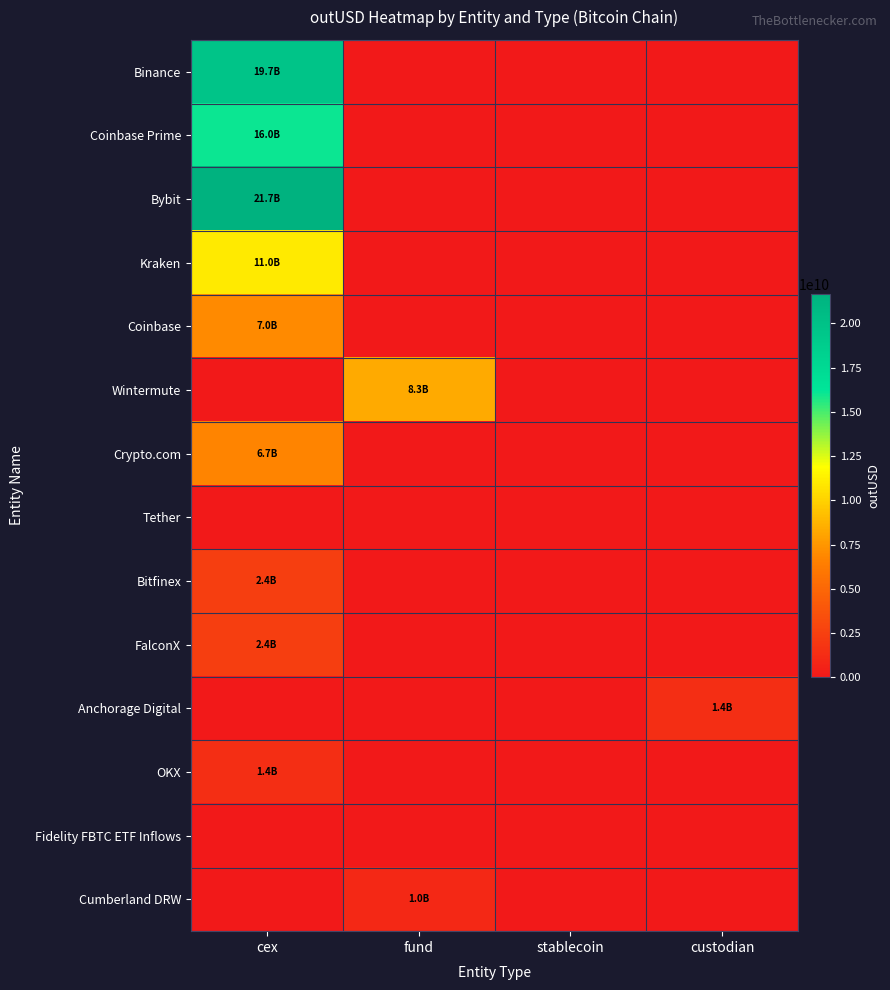

What is the total value across all series at fund?

9298786652.0